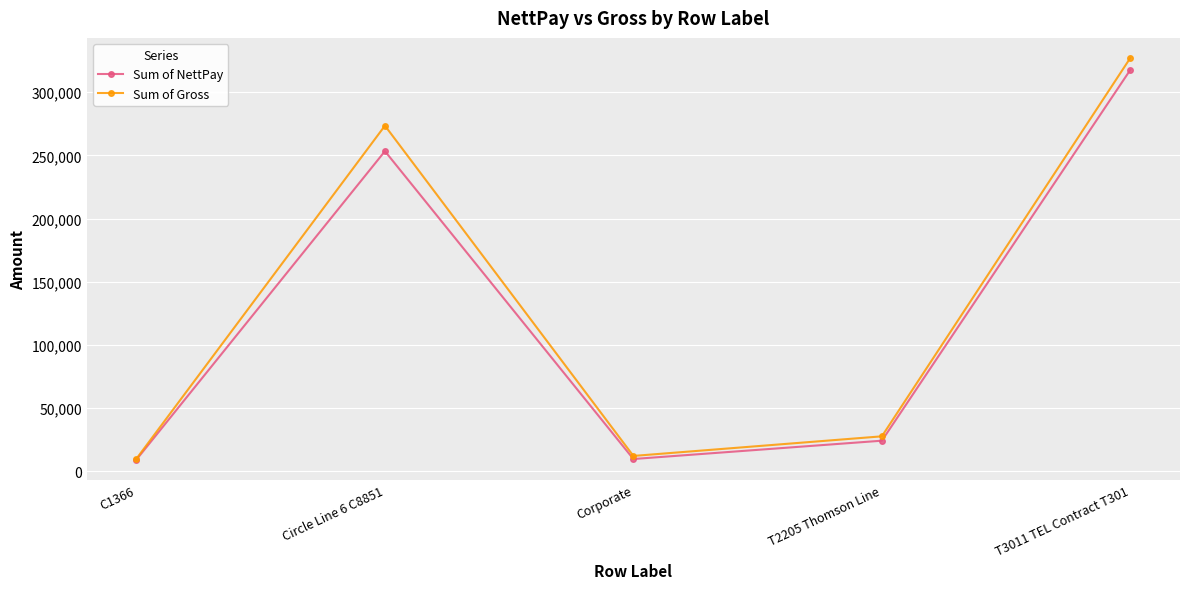

What is the difference between the Sum of Gross values at C1366 and T2205 Thomson Line?

17665